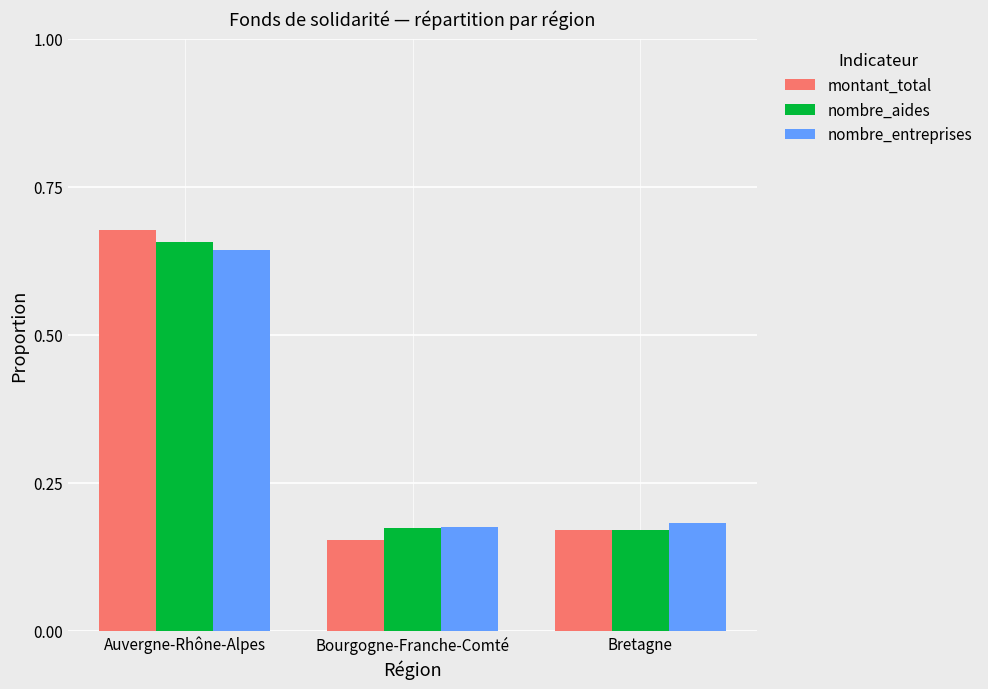

Count the montant_total values in the range 0 to 1.

3